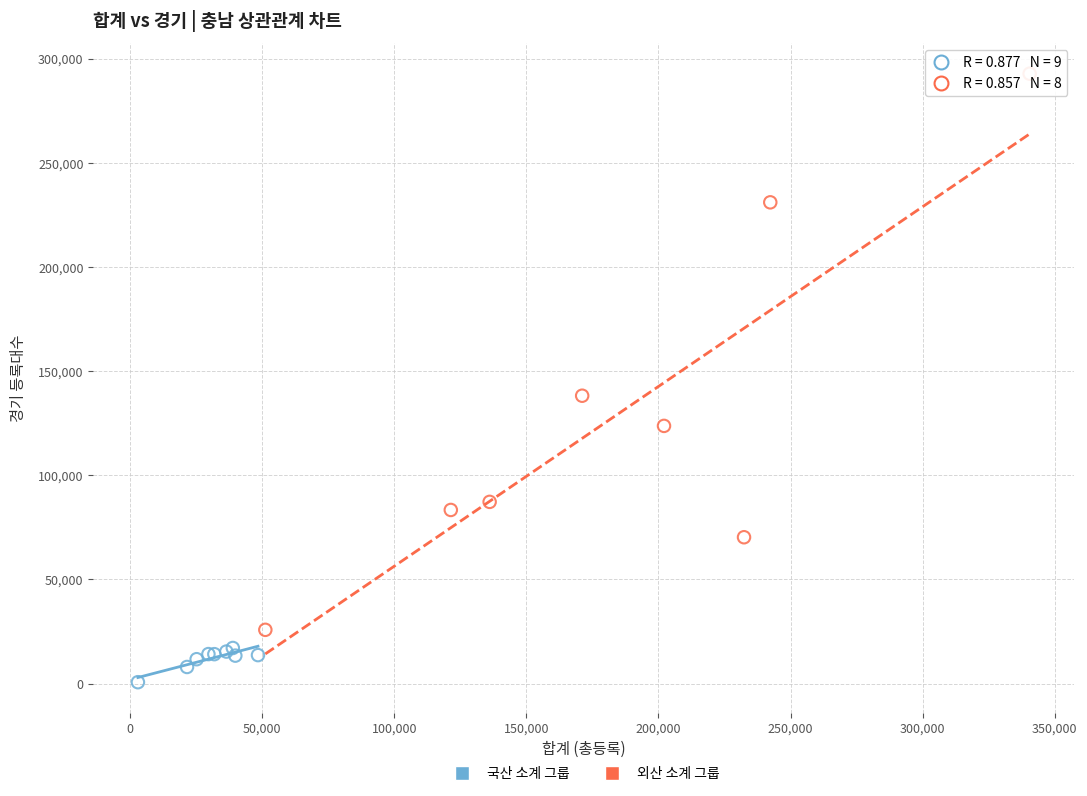

What are all the series names shown in the legend?

국산 소계 그룹, 외산 소계 그룹